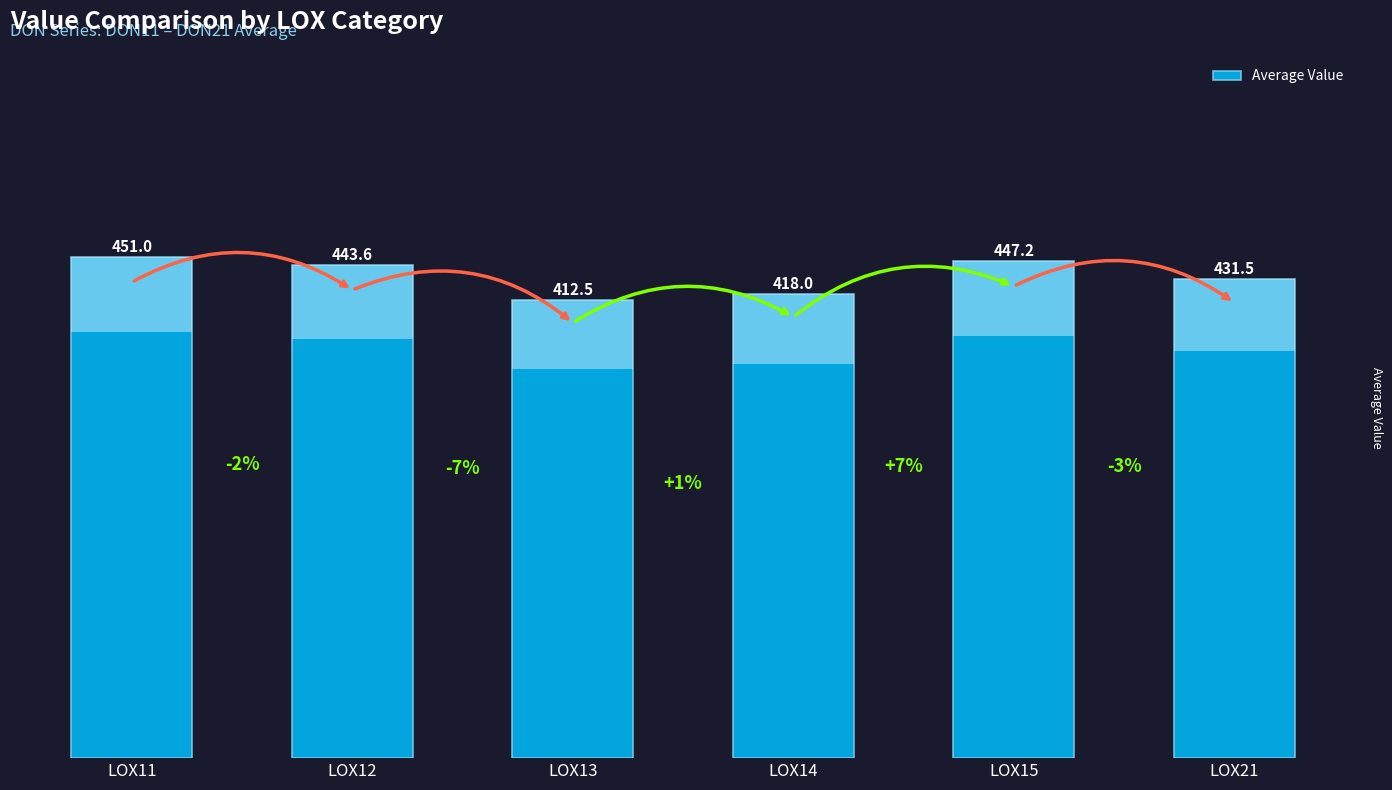

Does the chart contain stacked bars?

No